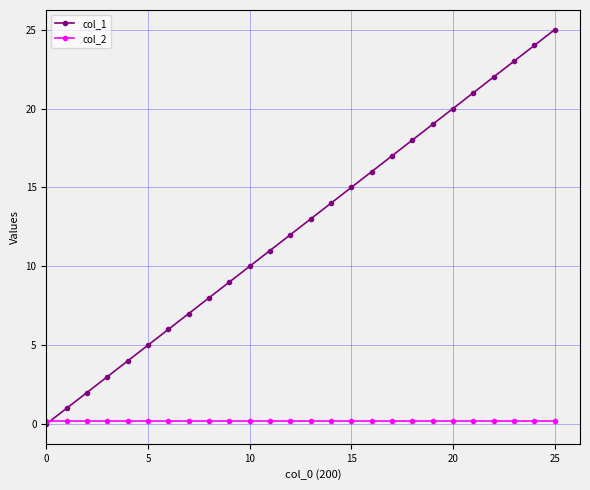

What is the difference between the second highest and minimum values in the col_1 series?

24.0